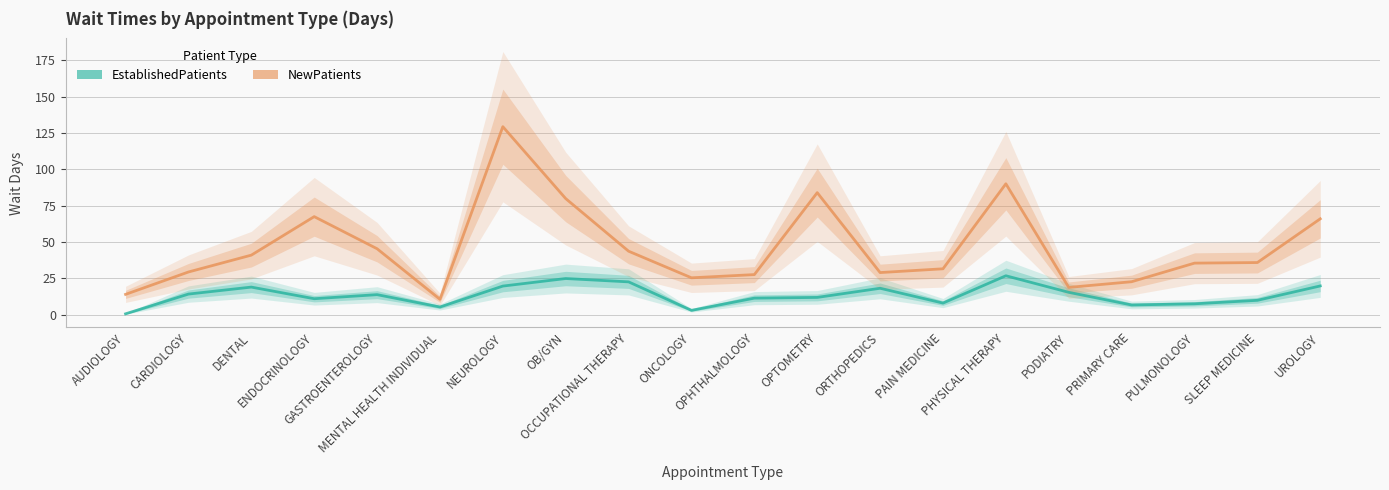

True or false: NewPatients and EstablishedPatients intersect in this chart.

False